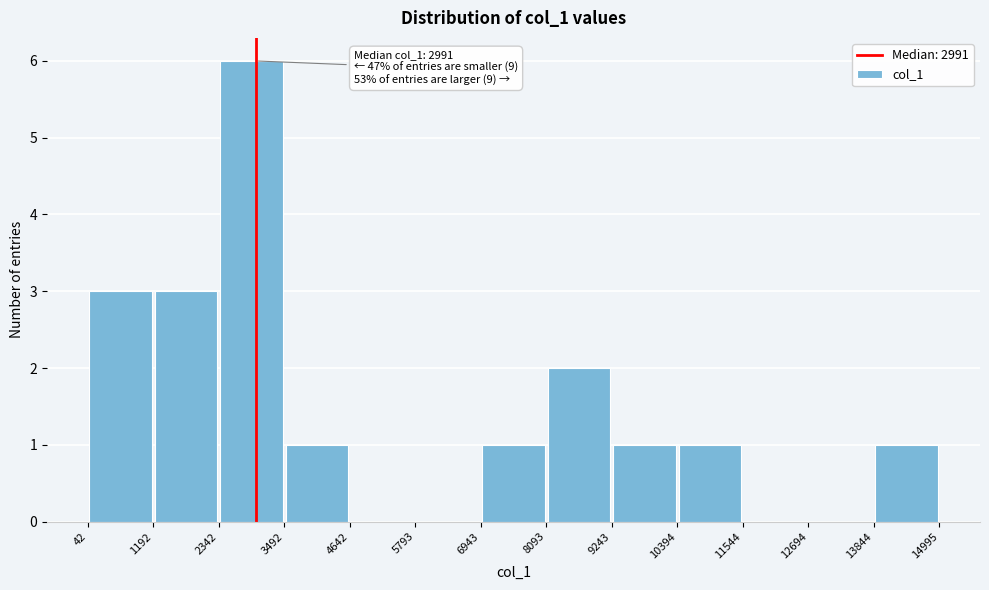

Which range on the x-axis has the tallest bar?

2342 to 3492